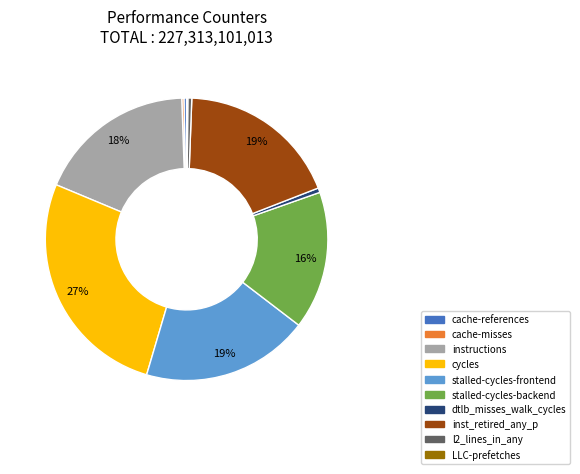

Which category has the biggest portion of the pie?

cycles